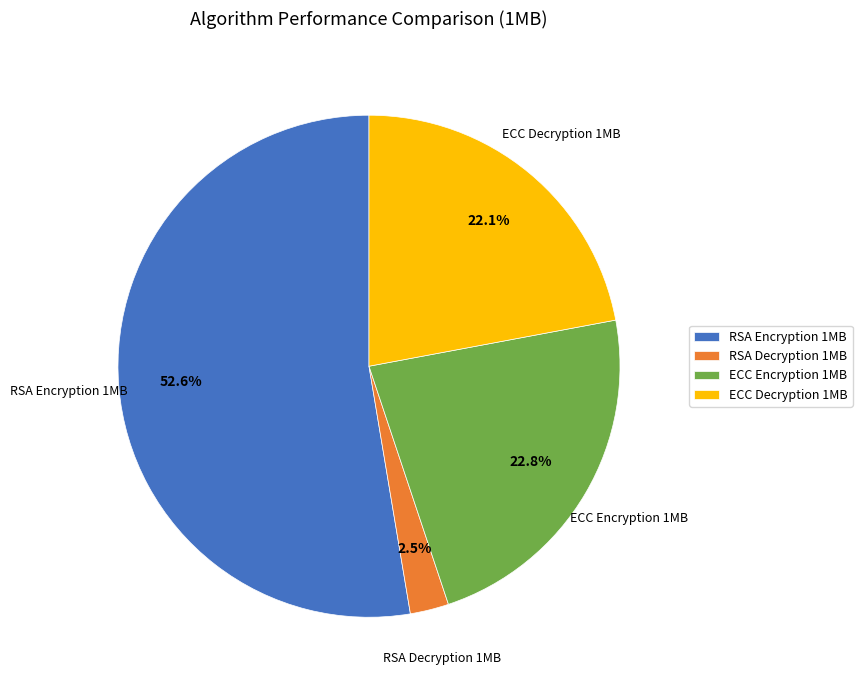

What percentage is the ECC Decryption 1MB slice, to the nearest percent?

22%